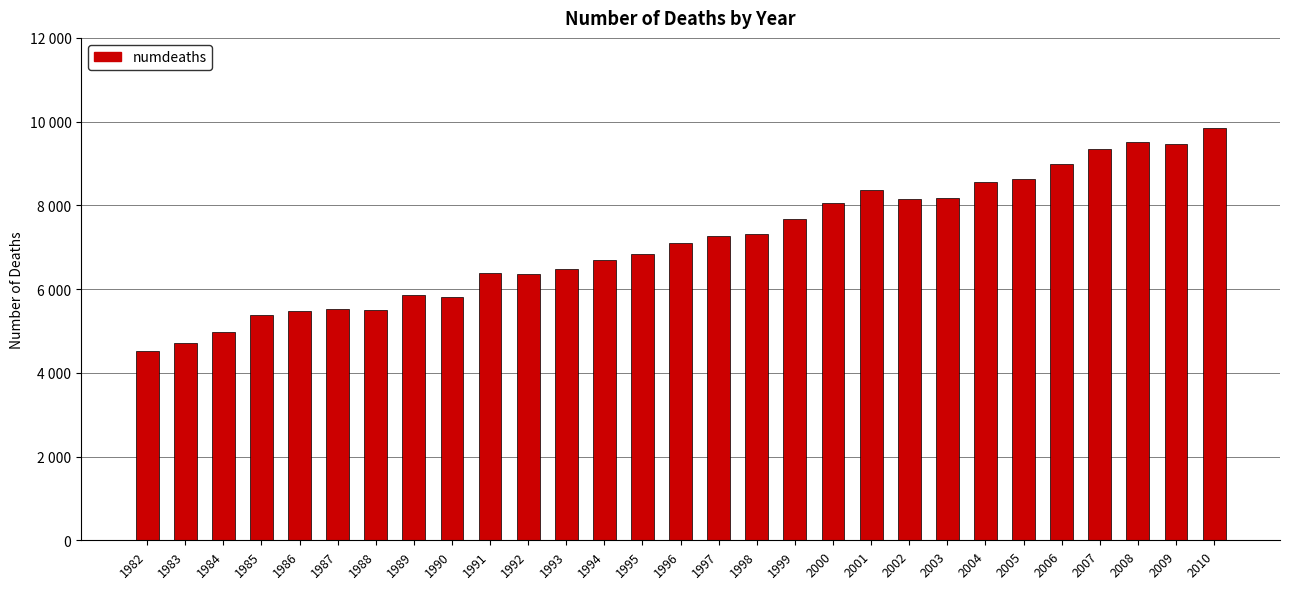

Are the bars horizontal?

No